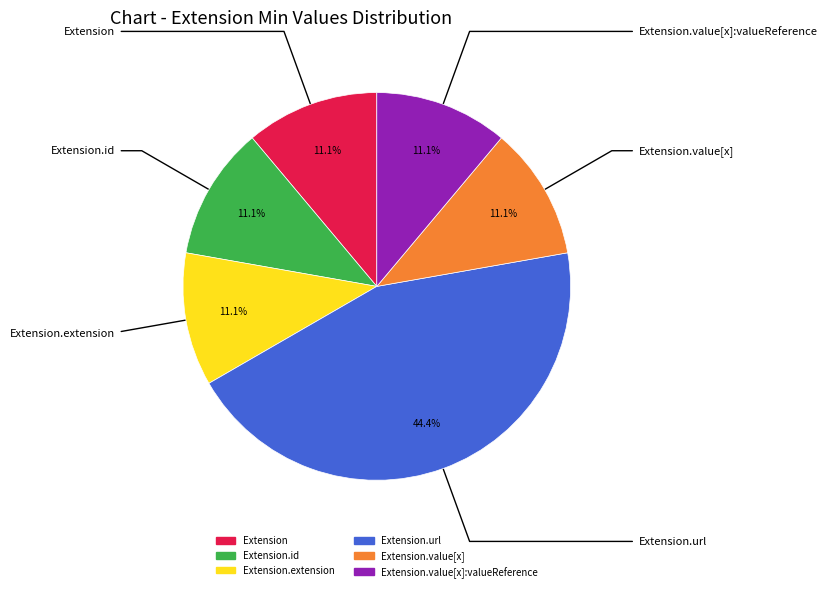

Does any single category account for the majority?

No